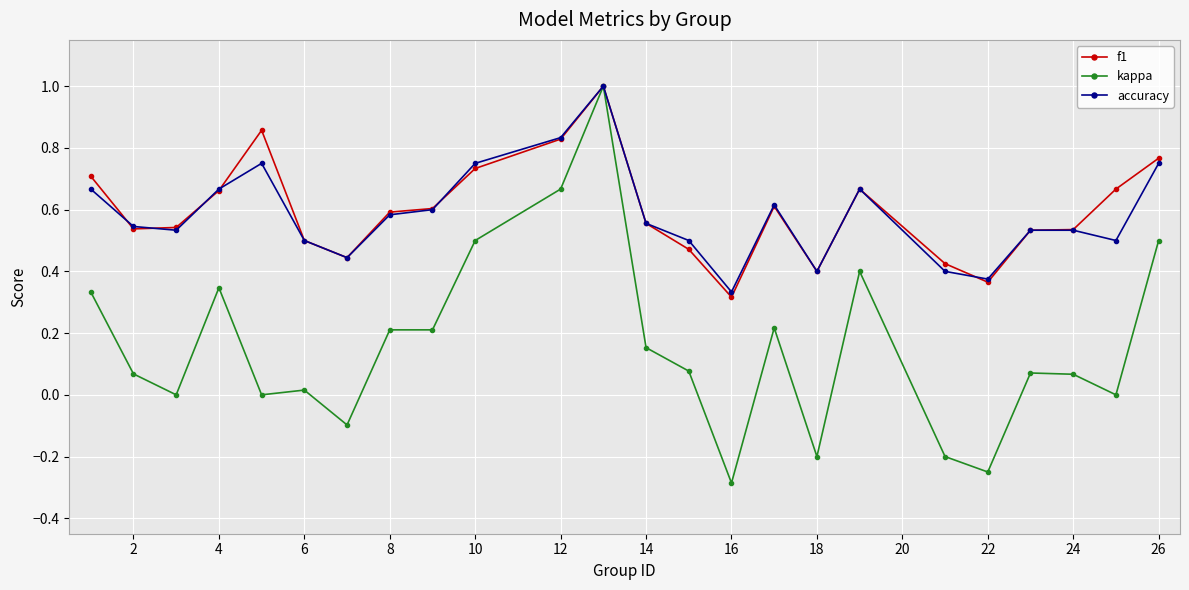

What is the maximum value for kappa?

1.0